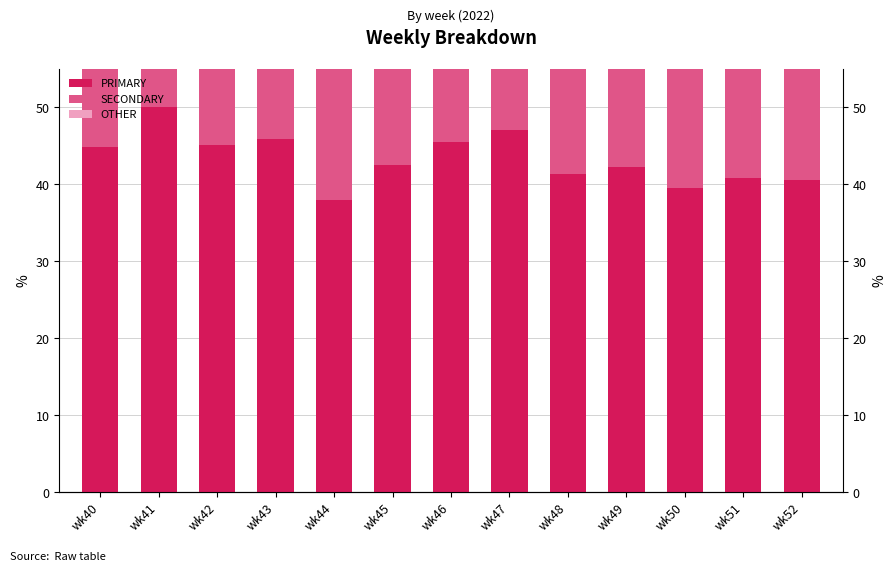

Which series has the largest range (max minus min)?

PRIMARY